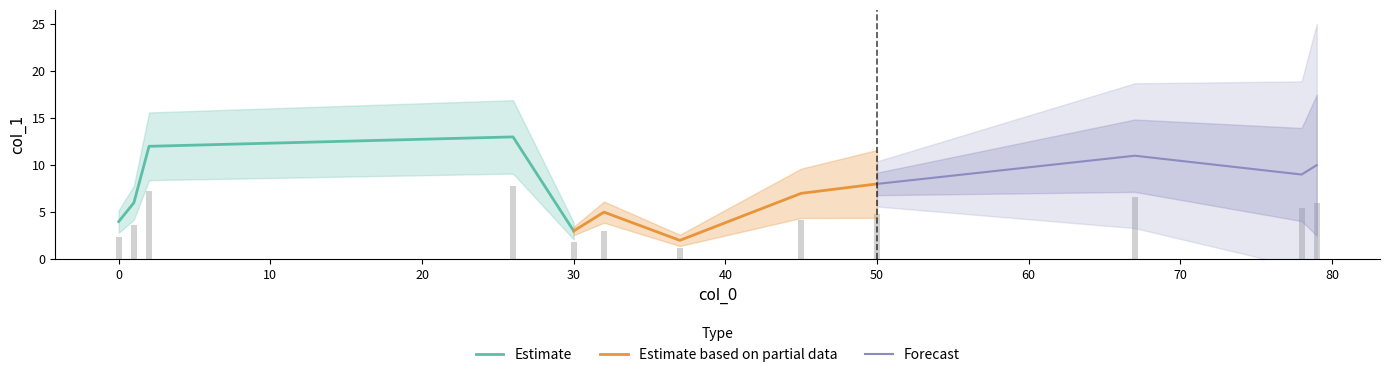

What is the change in value from 79 to 37?

-8